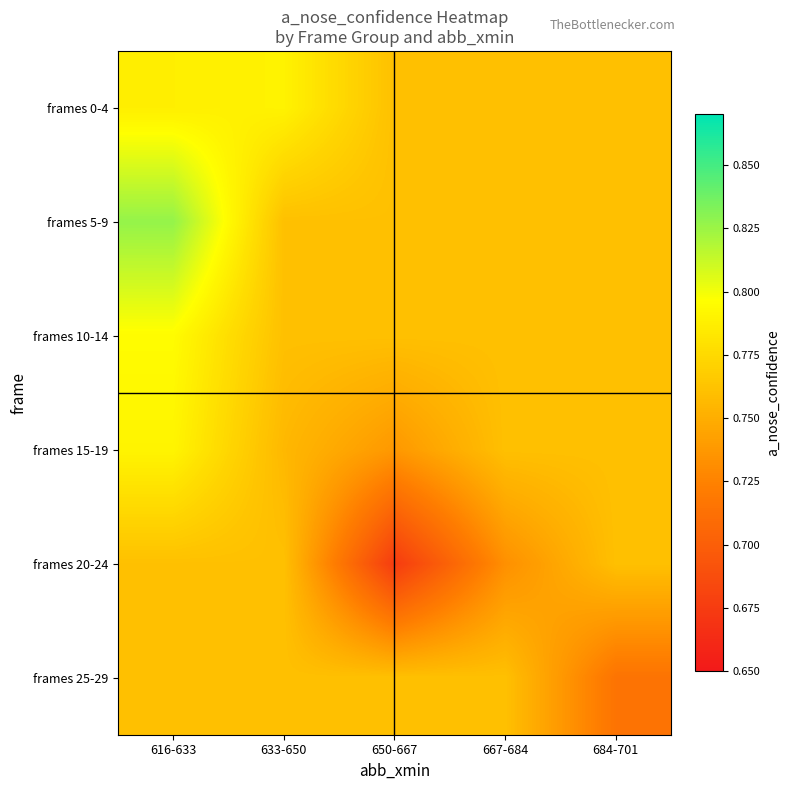

At how many categories does at least one series exceed 0?

5